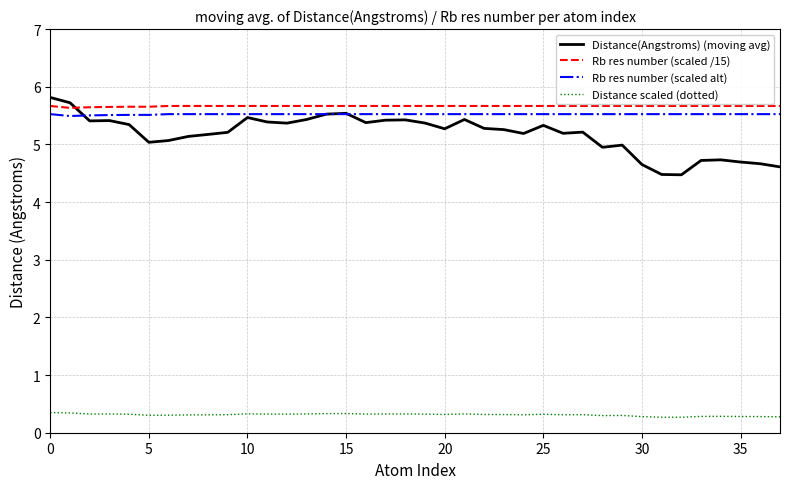

At how many categories does at least one series exceed 4?

38